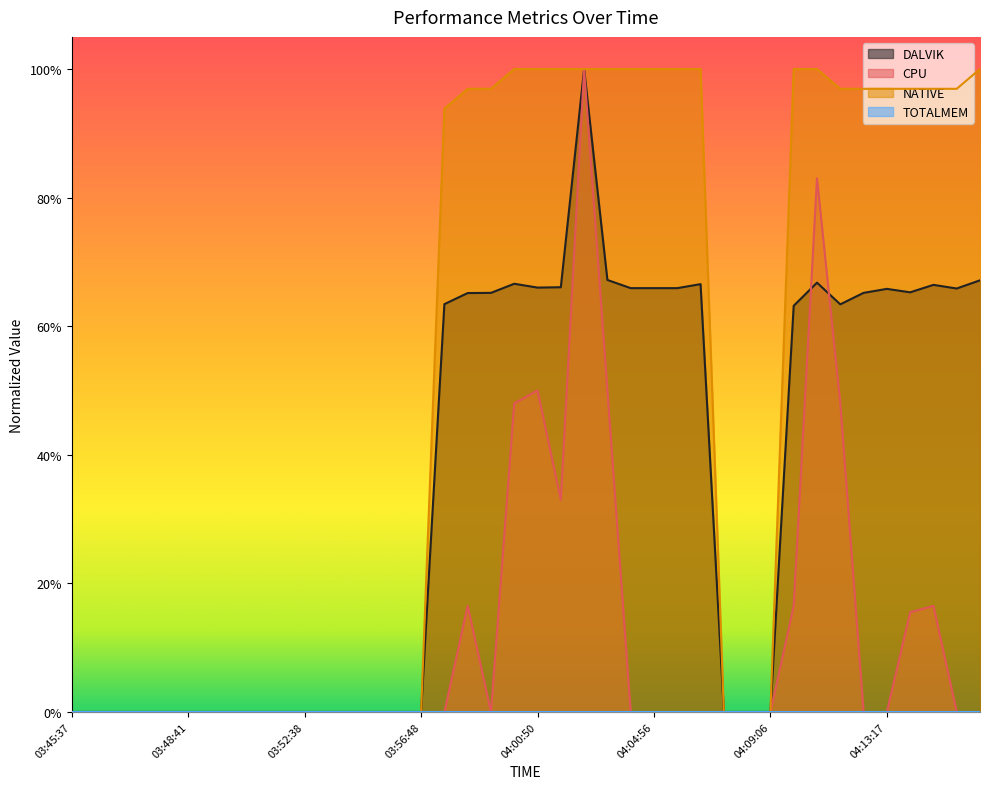

Reading left to right, what are all the values shown in this chart?

DALVIK: 03:45:37=0.0	03:46:14=0.0	03:46:50=0.0	03:47:26=0.0	03:48:04=0.0	03:48:41=0.0	03:49:20=0.0	03:50:02=0.0	03:50:56=0.0	03:51:48=0.0	03:52:38=0.0	03:53:30=0.0	03:54:19=0.0	03:55:10=0.0	03:55:59=0.0	03:56:48=0.0	03:57:37=0.6	03:58:24=0.7	03:59:12=0.7	04:00:01=0.7	04:00:50=0.7	04:01:39=0.7	04:02:27=1.0	04:03:16=0.7	04:04:05=0.7	04:04:56=0.7	04:05:45=0.7	04:06:33=0.7	04:07:24=0.0	04:08:13=0.0	04:09:06=0.0	04:09:57=0.6	04:10:47=0.7	04:11:39=0.6	04:12:28=0.7	04:13:17=0.7	04:14:06=0.7	04:14:56=0.7	04:15:44=0.7	04:16:34=0.7
CPU: 03:45:37=0.0	03:46:14=0.0	03:46:50=0.0	03:47:26=0.0	03:48:04=0.0	03:48:41=0.0	03:49:20=0.0	03:50:02=0.0	03:50:56=0.0	03:51:48=0.0	03:52:38=0.0	03:53:30=0.0	03:54:19=0.0	03:55:10=0.0	03:55:59=0.0	03:56:48=0.0	03:57:37=0.0	03:58:24=0.2	03:59:12=0.0	04:00:01=0.5	04:00:50=0.5	04:01:39=0.3	04:02:27=1.0	04:03:16=0.5	04:04:05=0.0	04:04:56=0.0	04:05:45=0.0	04:06:33=0.0	04:07:24=0.0	04:08:13=0.0	04:09:06=0.0	04:09:57=0.2	04:10:47=0.8	04:11:39=0.5	04:12:28=0.0	04:13:17=0.0	04:14:06=0.2	04:14:56=0.2	04:15:44=0.0	04:16:34=0.0
NATIVE: 03:45:37=0.0	03:46:14=0.0	03:46:50=0.0	03:47:26=0.0	03:48:04=0.0	03:48:41=0.0	03:49:20=0.0	03:50:02=0.0	03:50:56=0.0	03:51:48=0.0	03:52:38=0.0	03:53:30=0.0	03:54:19=0.0	03:55:10=0.0	03:55:59=0.0	03:56:48=0.0	03:57:37=0.9	03:58:24=1.0	03:59:12=1.0	04:00:01=1.0	04:00:50=1.0	04:01:39=1.0	04:02:27=1.0	04:03:16=1.0	04:04:05=1.0	04:04:56=1.0	04:05:45=1.0	04:06:33=1.0	04:07:24=0.0	04:08:13=0.0	04:09:06=0.0	04:09:57=1.0	04:10:47=1.0	04:11:39=1.0	04:12:28=1.0	04:13:17=1.0	04:14:06=1.0	04:14:56=1.0	04:15:44=1.0	04:16:34=1.0